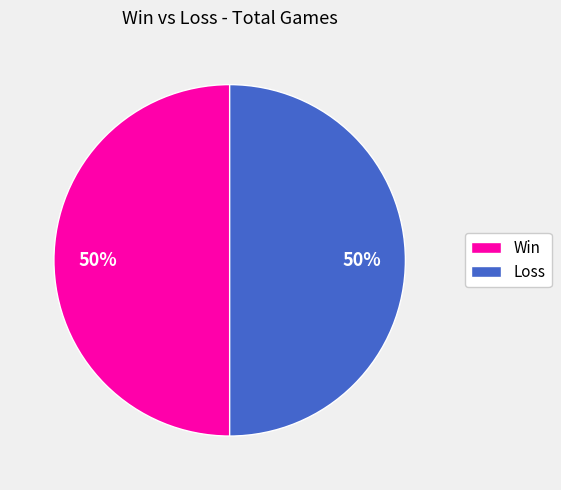

To the nearest percent, what is the average slice percentage?

50%